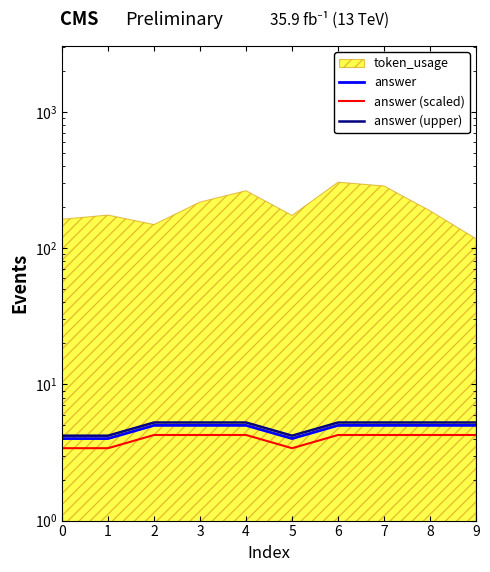

What is the sum of all answer (upper) values?

49.4